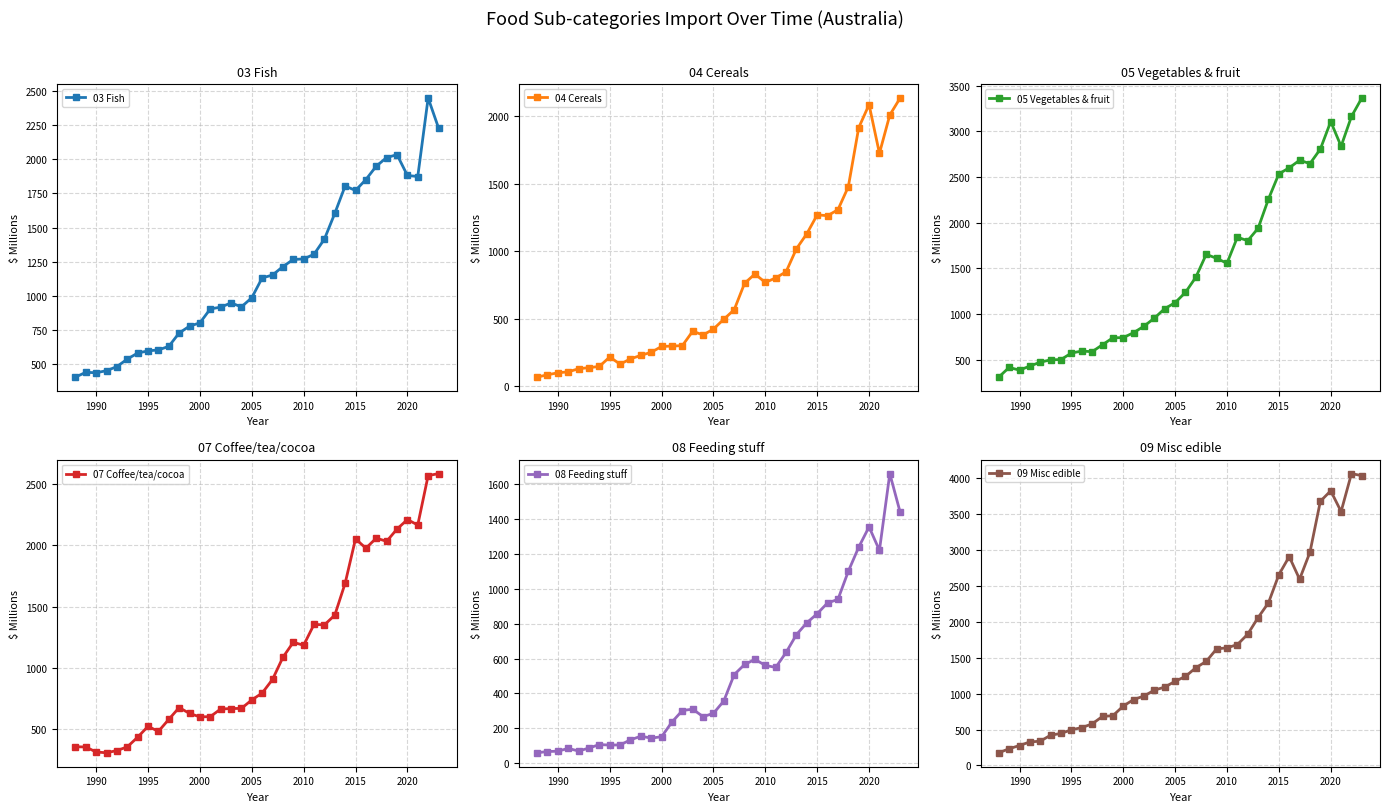

Reading right to left, list all the values displayed in this chart.

03 Fish: 2230	2449	1874	1882	2034	2013	1950	1852	1772	1805	1604	1416	1305	1271	1267	1215	1153	1132	987	920	949	918	905	803	779	729	631	605	598	582	538	483	453	438	441	406
04 Cereals: 2137	2011	1727	2088	1916	1479	1309	1265	1271	1131	1020	849	804	770	833	764	568	498	425	381	409	302	299	296	253	230	204	165	218	148	139	131	108	101	86	69
05 Vegetables & fruit: 3365	3163	2837	3107	2806	2647	2684	2601	2535	2260	1940	1804	1842	1557	1611	1655	1405	1239	1126	1061	957	869	798	744	742	666	590	597	575	504	501	475	433	388	418	312
07 Coffee/tea/cocoa: 2582	2566	2164	2208	2131	2031	2057	1975	2051	1690	1430	1351	1355	1185	1209	1087	907	796	740	671	670	666	604	602	630	678	582	484	525	437	358	328	310	316	357	359
08 Feeding stuff: 1438	1660	1220	1355	1238	1100	939	919	857	805	737	635	549	561	595	566	508	357	286	267	310	302	236	152	144	155	134	105	104	107	87	70	85	69	67	60
09 Misc edible: 4035	4063	3535	3824	3678	2970	2593	2908	2656	2265	2059	1828	1683	1638	1623	1449	1361	1240	1172	1091	1049	967	918	827	693	683	579	527	497	446	422	338	328	278	233	177